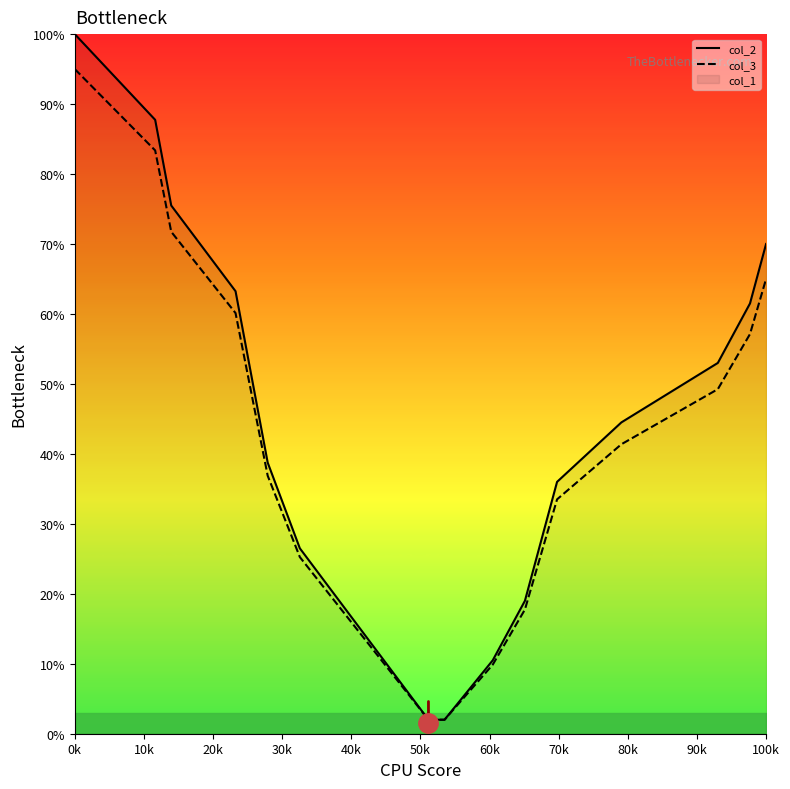

The value of col_3 at 0k is 95.0. True or false?

True